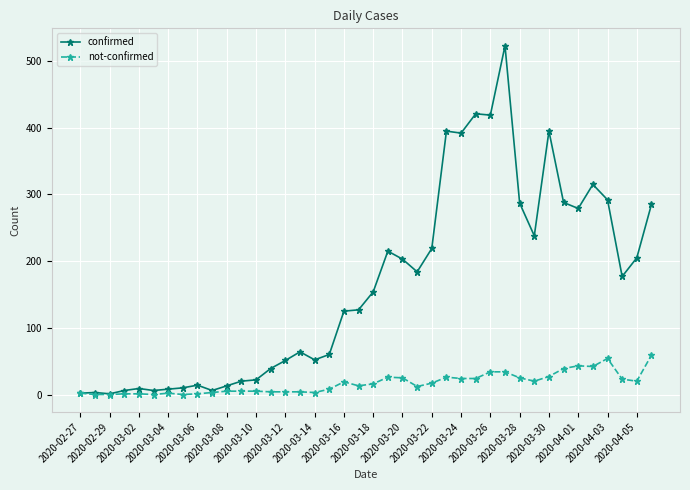

What is the difference between the second highest and minimum values in the confirmed series?

420